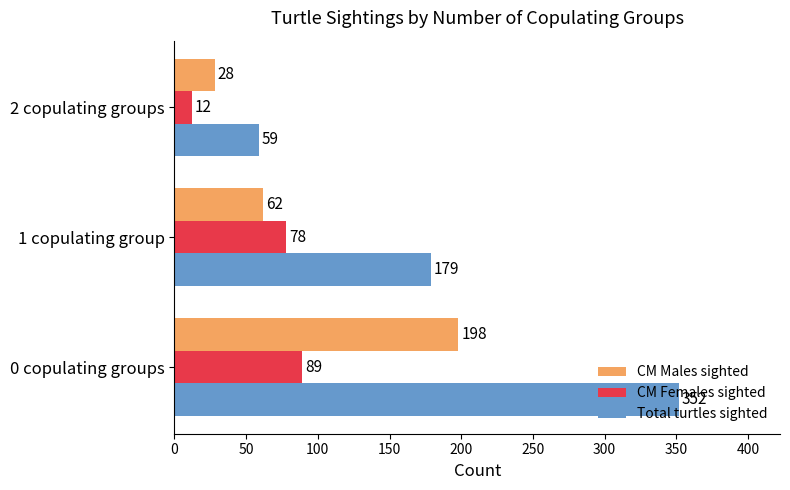

Rank the categories by Total turtles sighted value from highest to lowest.

0 copulating groups, 1 copulating group, 2 copulating groups